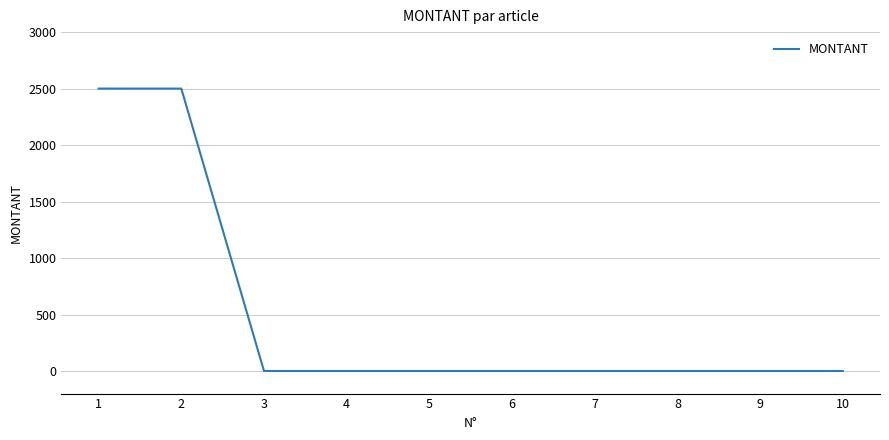

What is the average value?

500